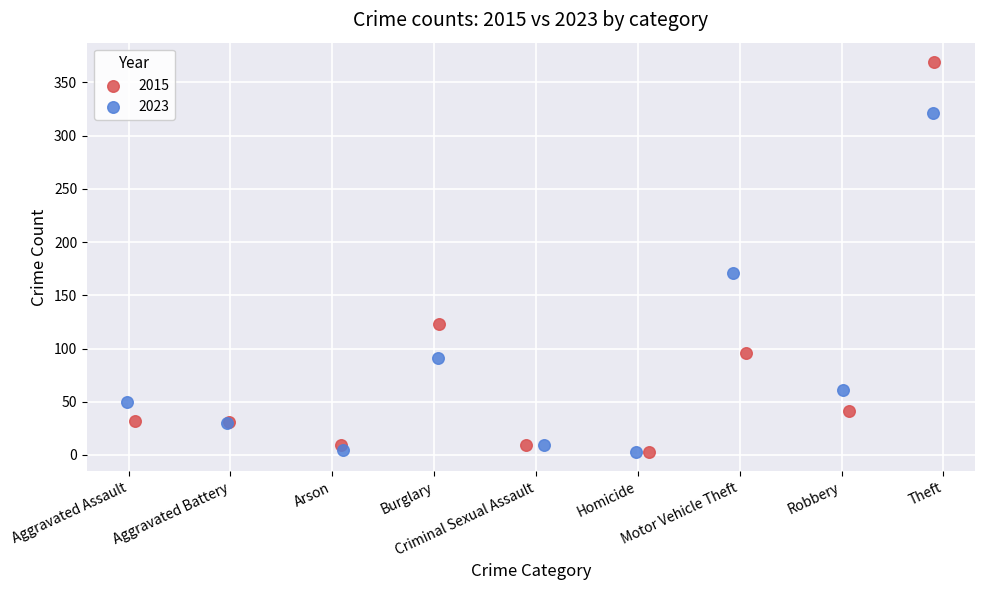

What are all the series names shown in the legend?

2015, 2023